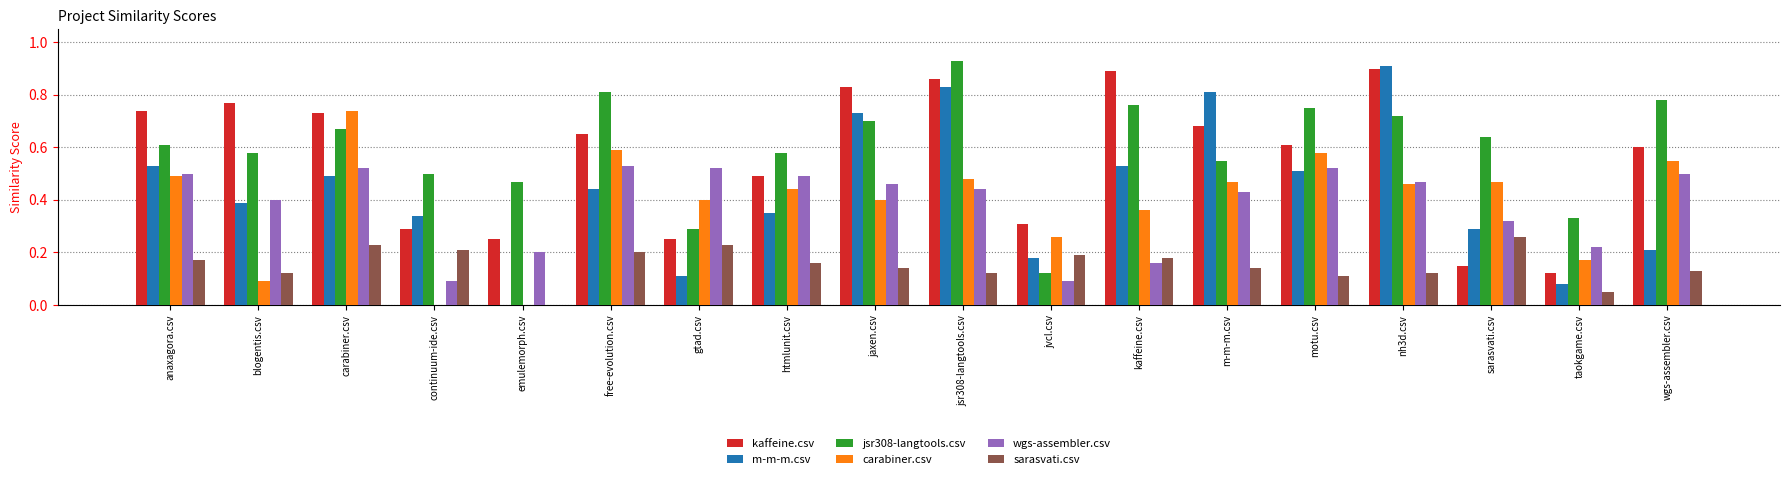

Is it true that kaffeine.csv equals 0.7 at carabiner.csv?

True